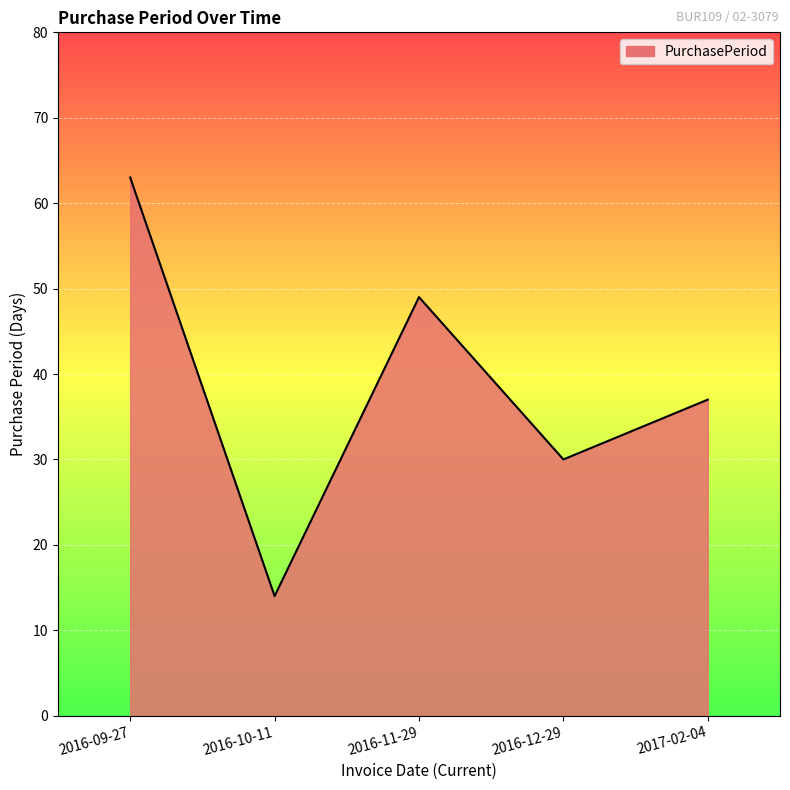

Between 2016-11-29 and 2016-12-29, which is larger?

2016-11-29